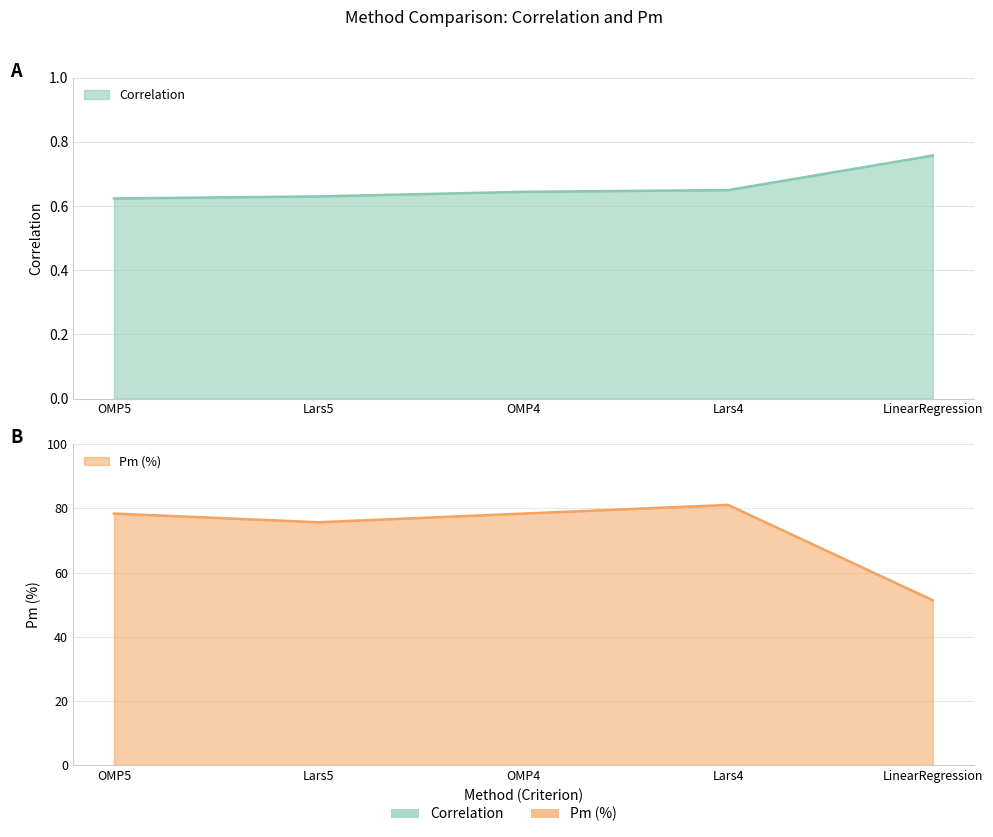

How many distinct data groups are displayed?

2